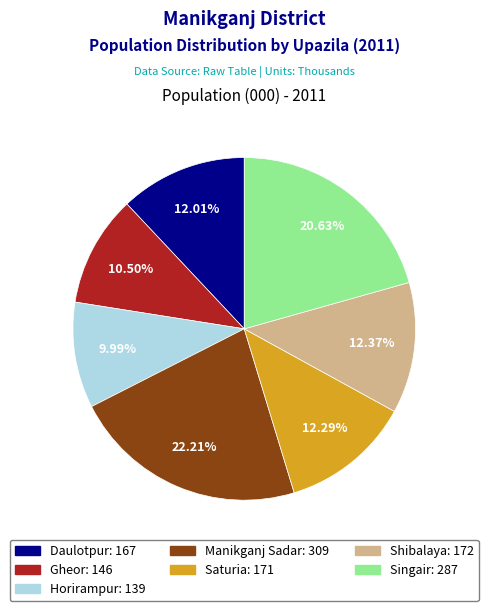

Is there any slice that represents more than half of the pie?

No